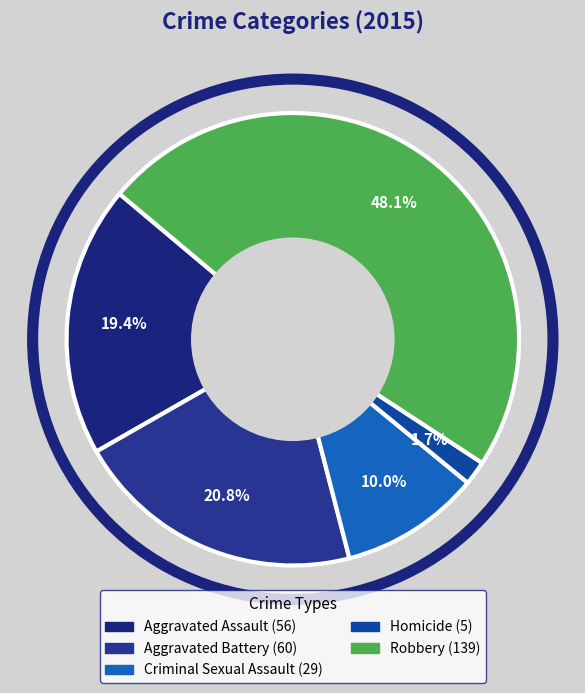

Count the number of slices in the pie.

5